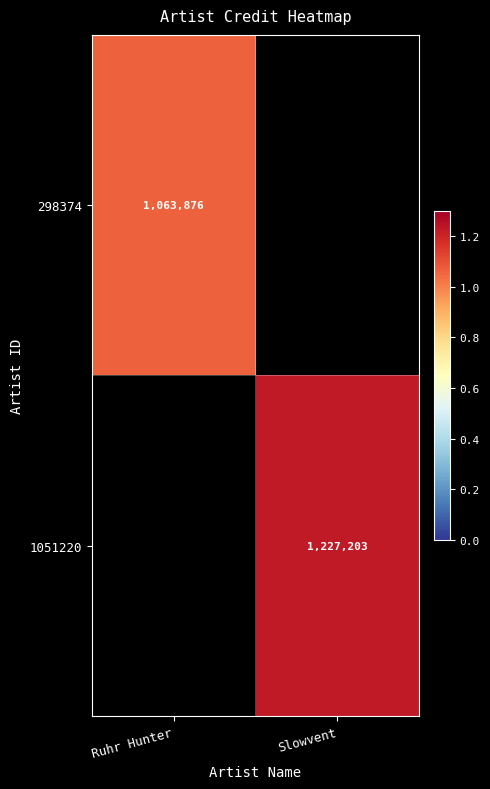

Count the number of data series in this chart.

2